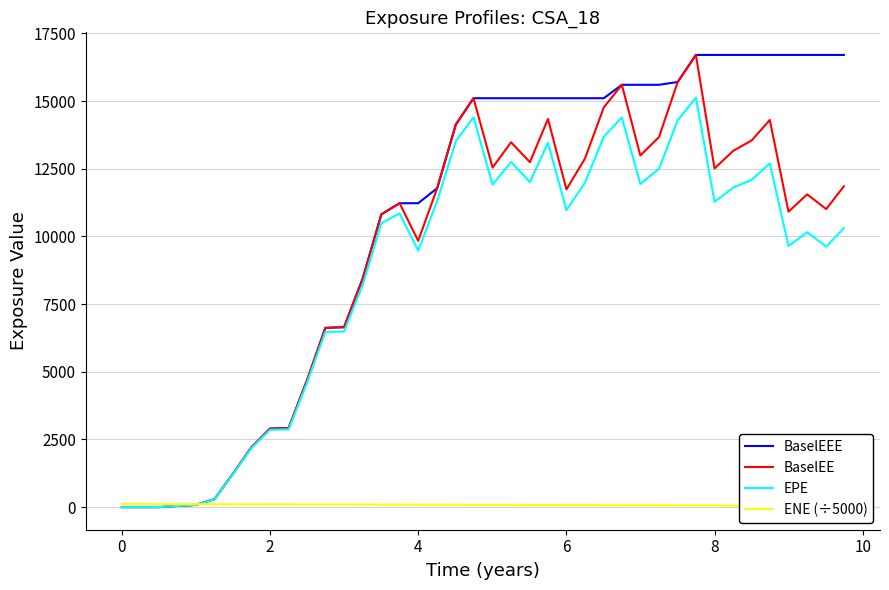

Which series has the largest range (max minus min)?

BaselEEE